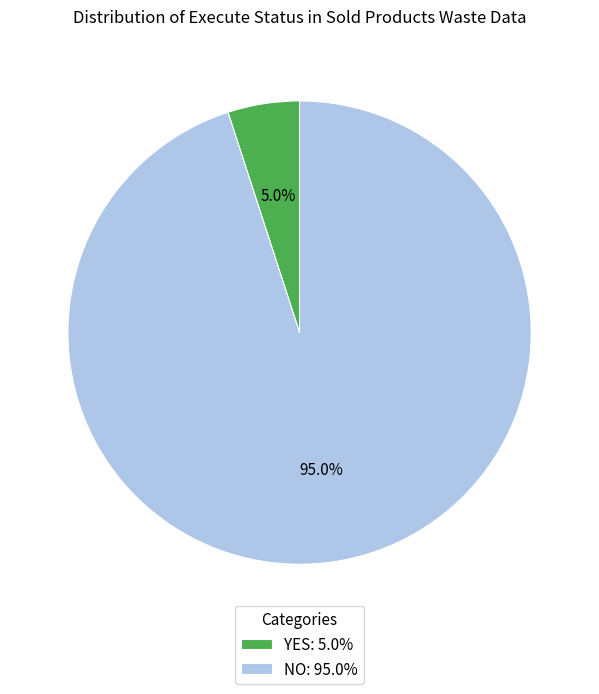

Which has a higher value, YES: 5.0% or NO: 95.0%?

NO: 95.0%